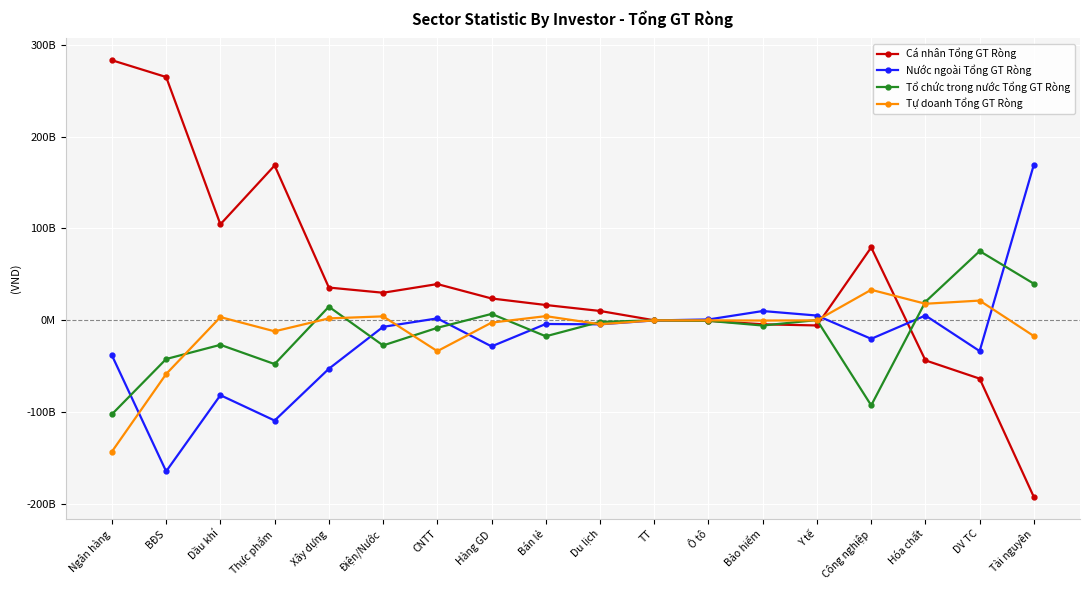

What is the spread (max minus min) of values at Dầu khí?

185950890100